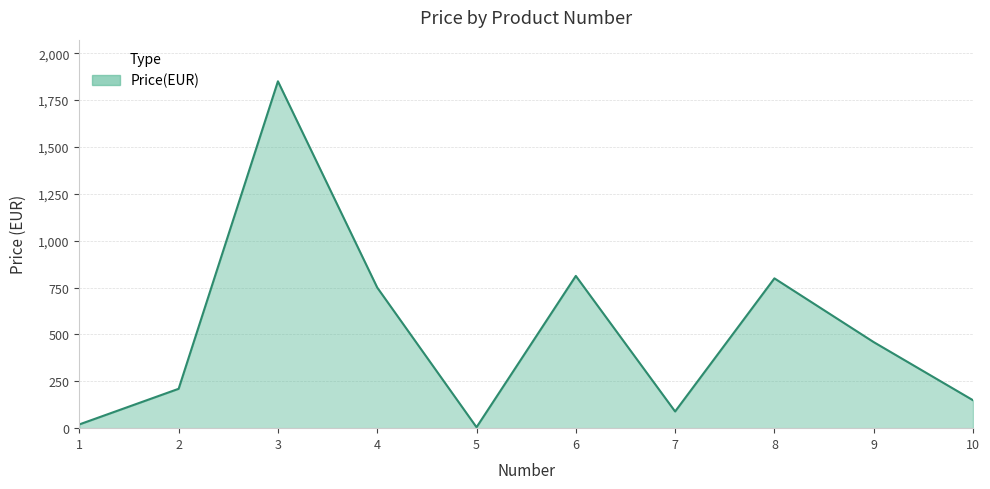

At which category does the data reach its first local peak?

3